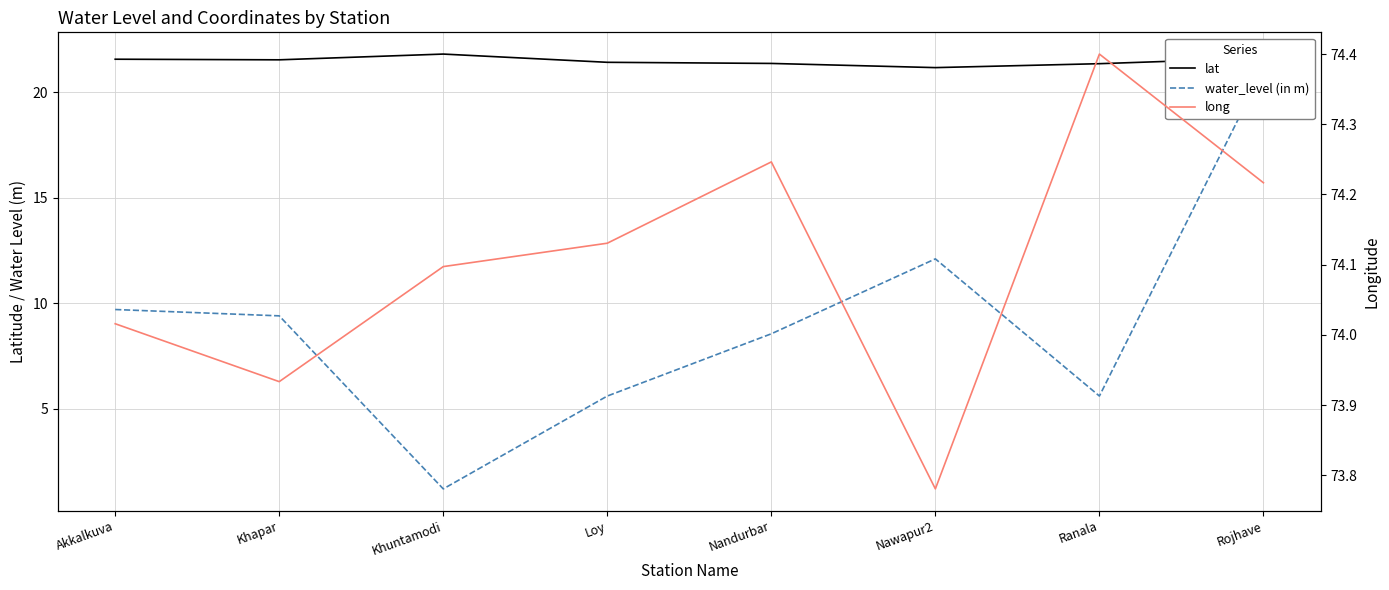

True or false: long and lat intersect in this chart.

False